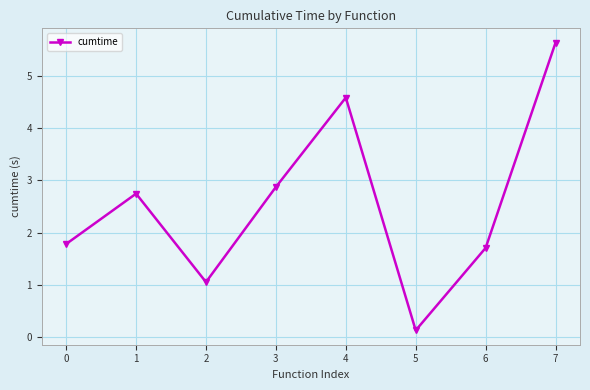

True or false: the data shows 0.1 at 5.

True